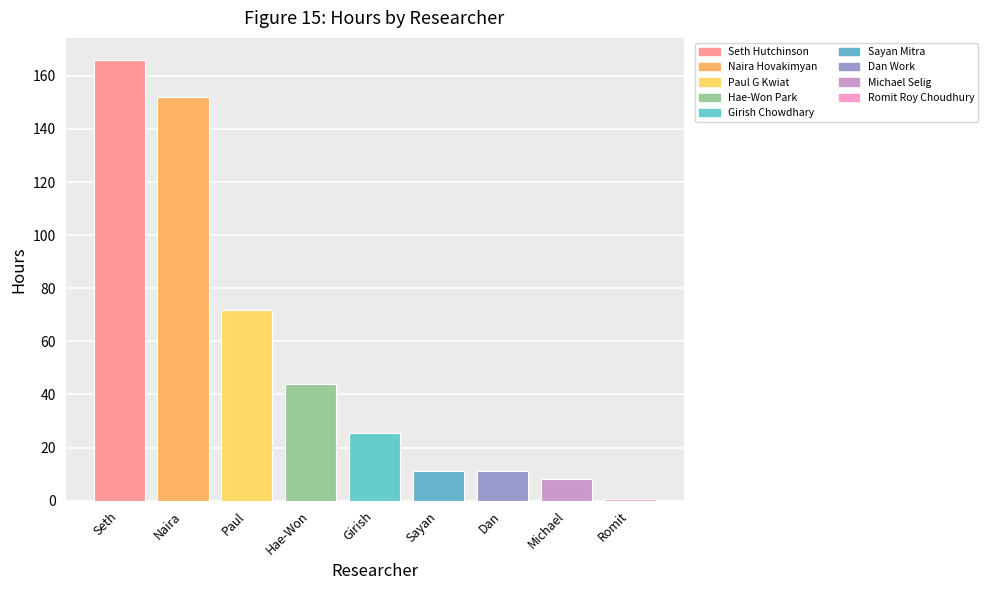

At which label does the data first exceed 25?

Seth Hutchinson